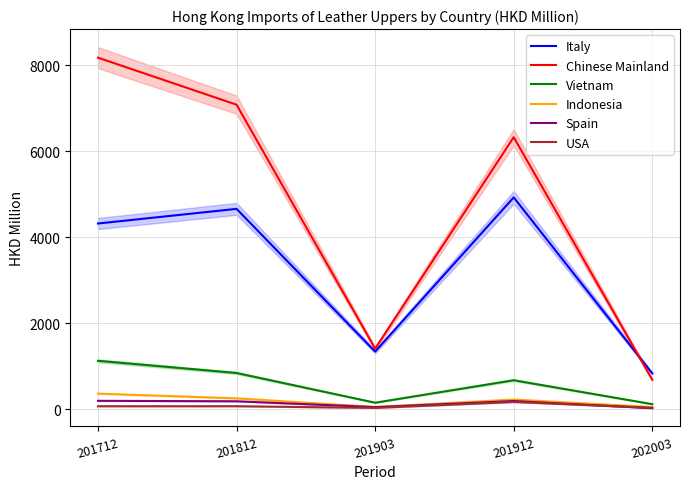

Rank the series at 201912 from highest to lowest value.

Chinese Mainland, Italy, Vietnam, Indonesia, Spain, USA